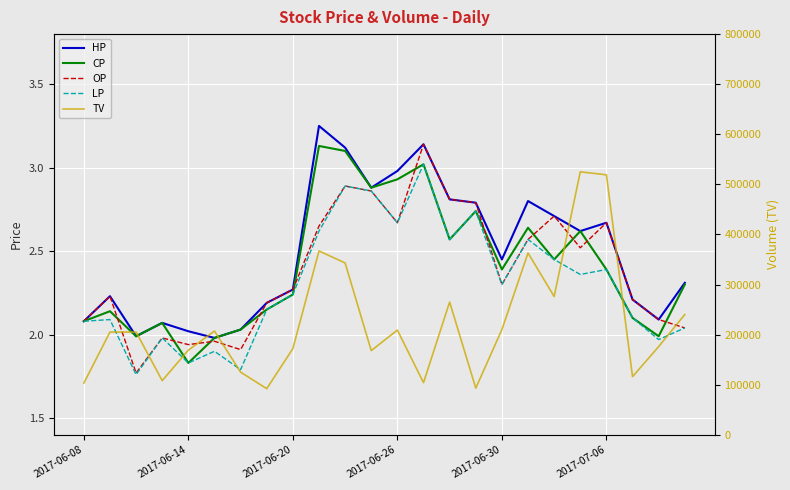

True or false: TV and HP intersect in this chart.

False